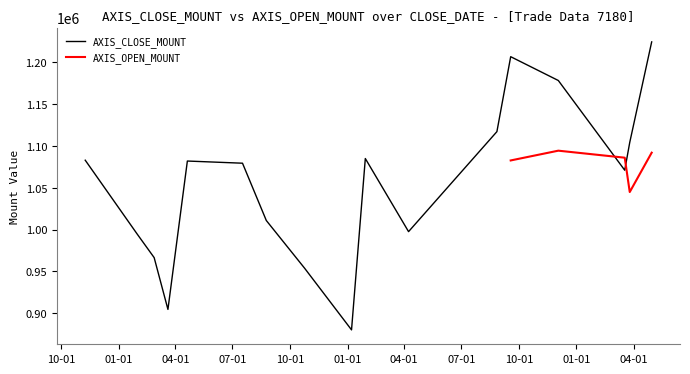

What is the approximate value at 2018-01-30?

994500